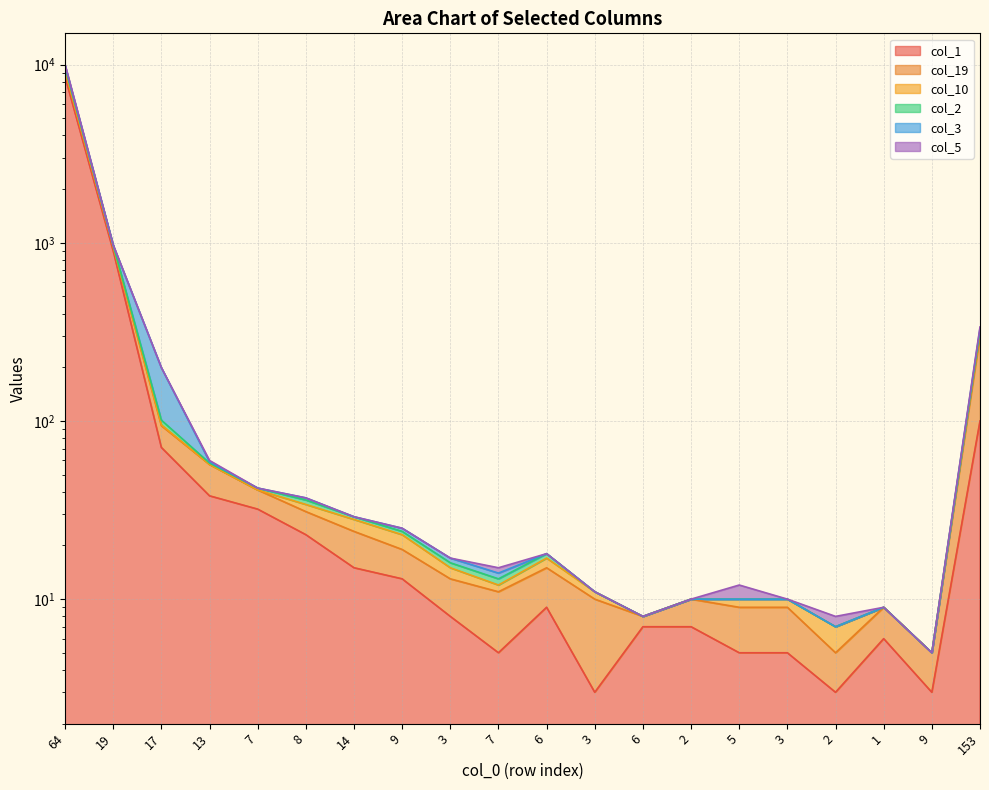

At which category is the sum across all series the highest?

64